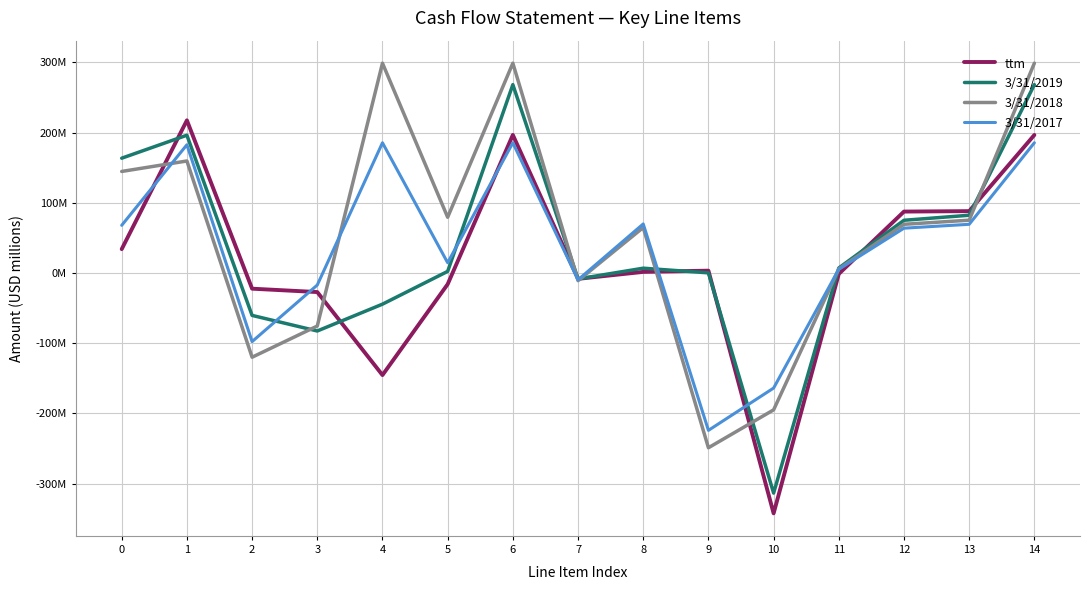

What are all the series names shown in the legend?

ttm, 3/31/2019, 3/31/2018, 3/31/2017